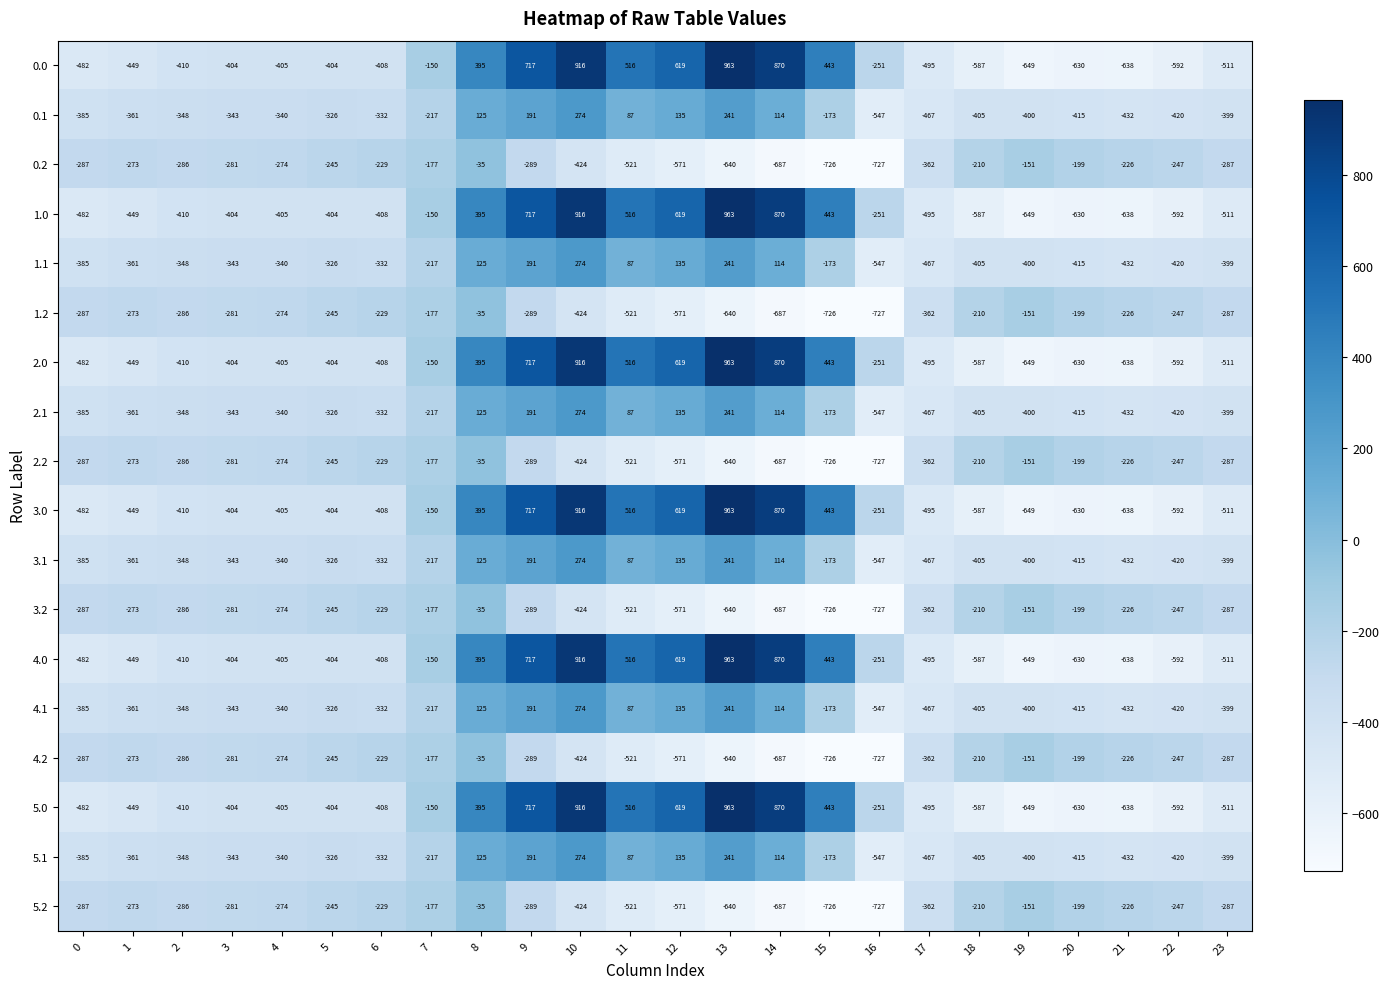

What is the lowest value of the 4.2 series?

-727